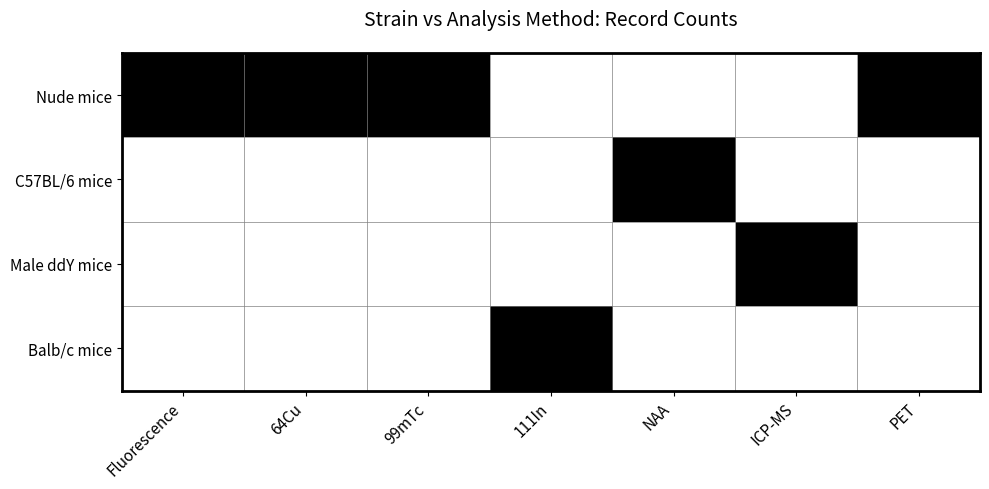

Which label corresponds to the largest value in the chart?

Fluorescence